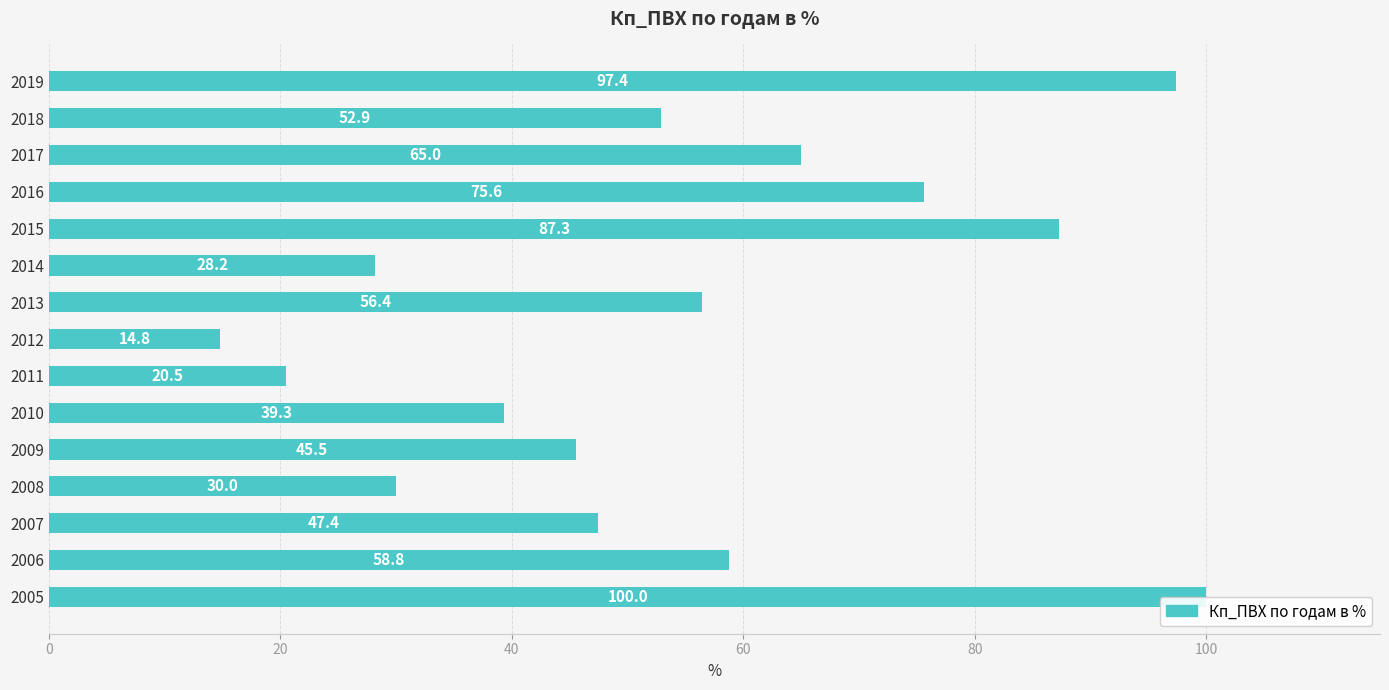

Rank the categories by value from lowest to highest.

2012, 2011, 2014, 2008, 2010, 2009, 2007, 2018, 2013, 2006, 2017, 2016, 2015, 2019, 2005